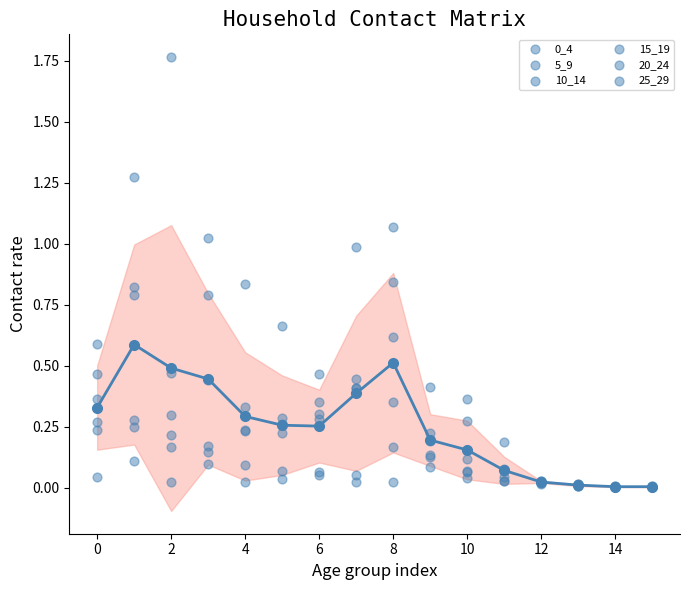

Which series has the largest total across all categories?

10_14